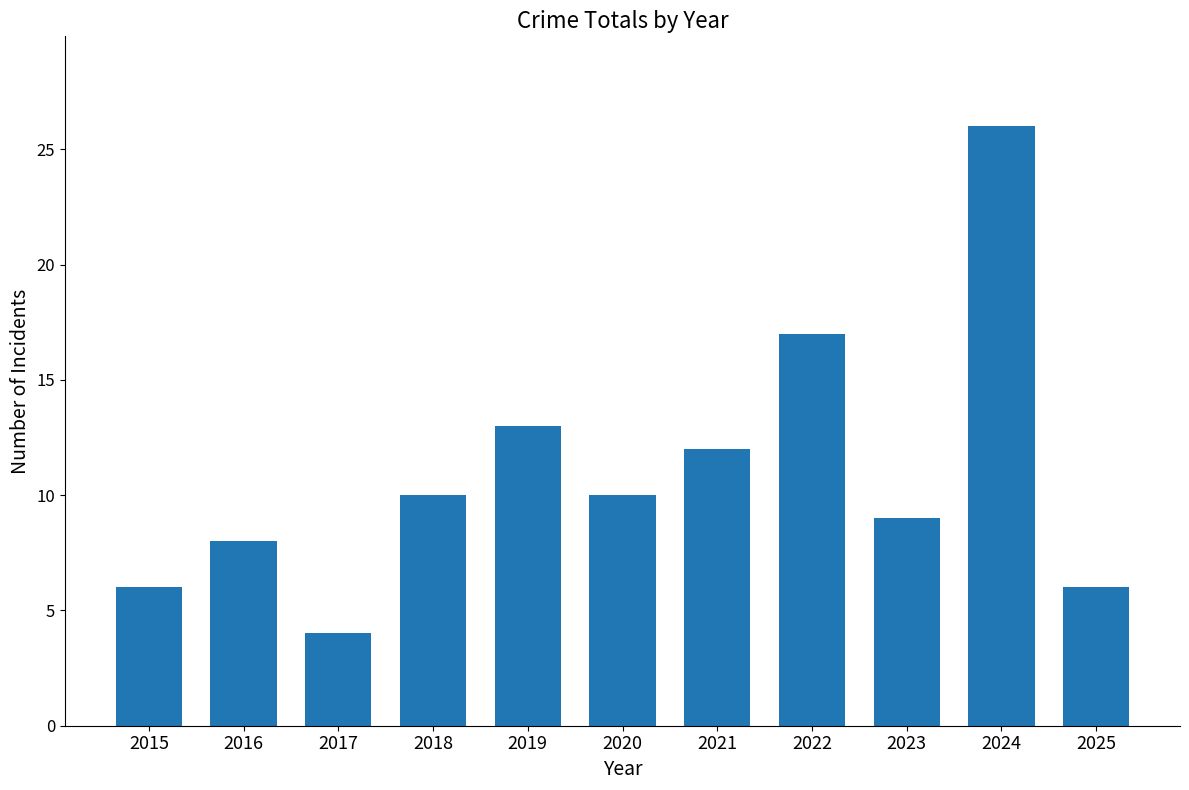

What is the ratio of the value at 2021 to the value at 2018?

1.2